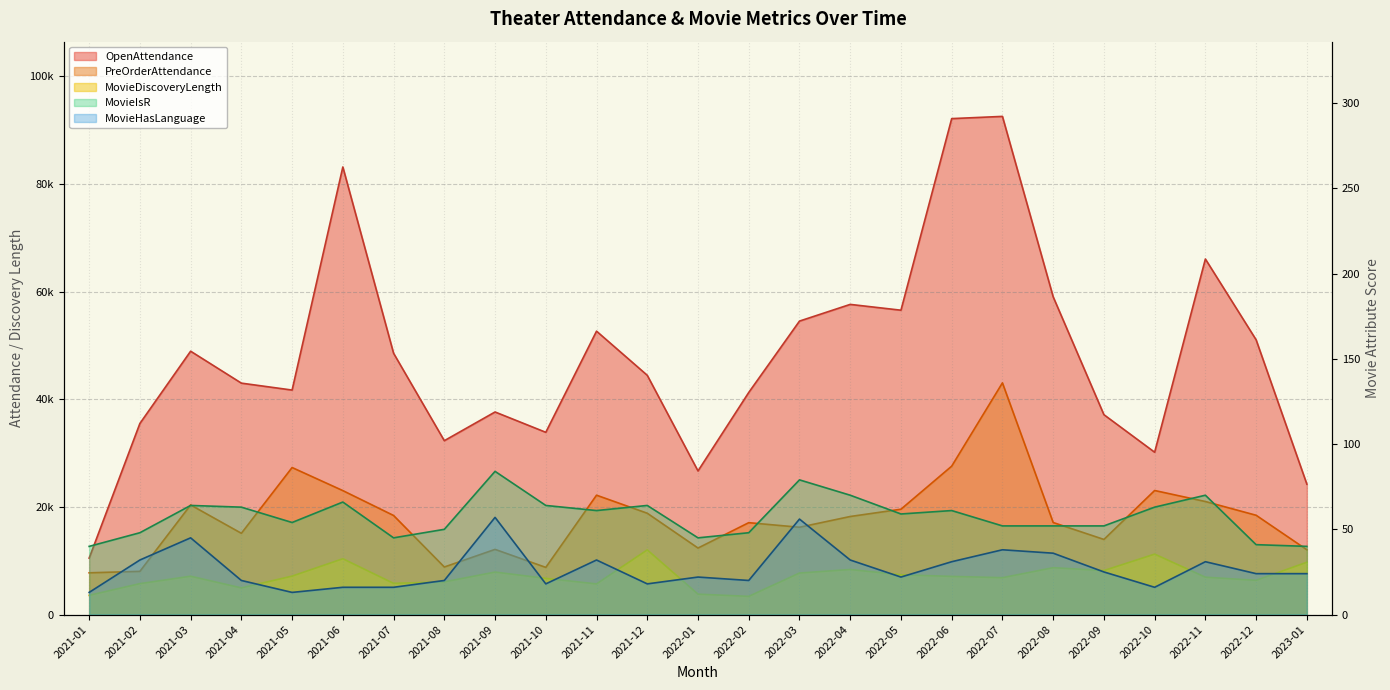

What is the value of the MovieHasLanguage point at the 8th from the left?

20